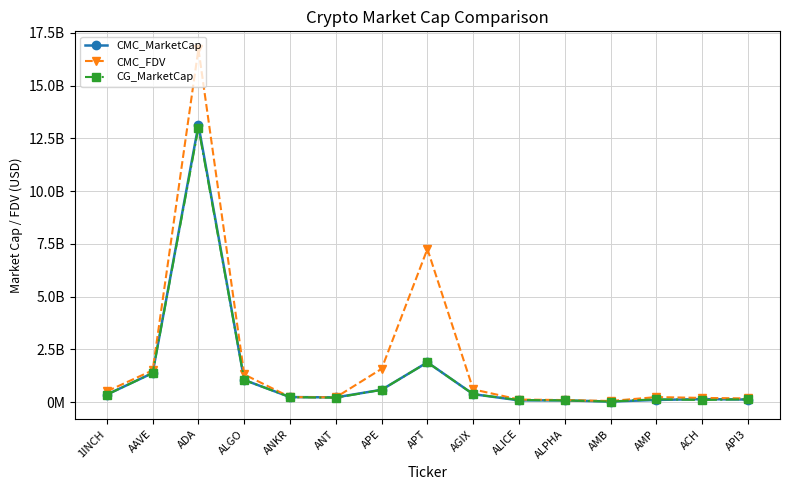

Is this an area chart (filled region under the line)?

No